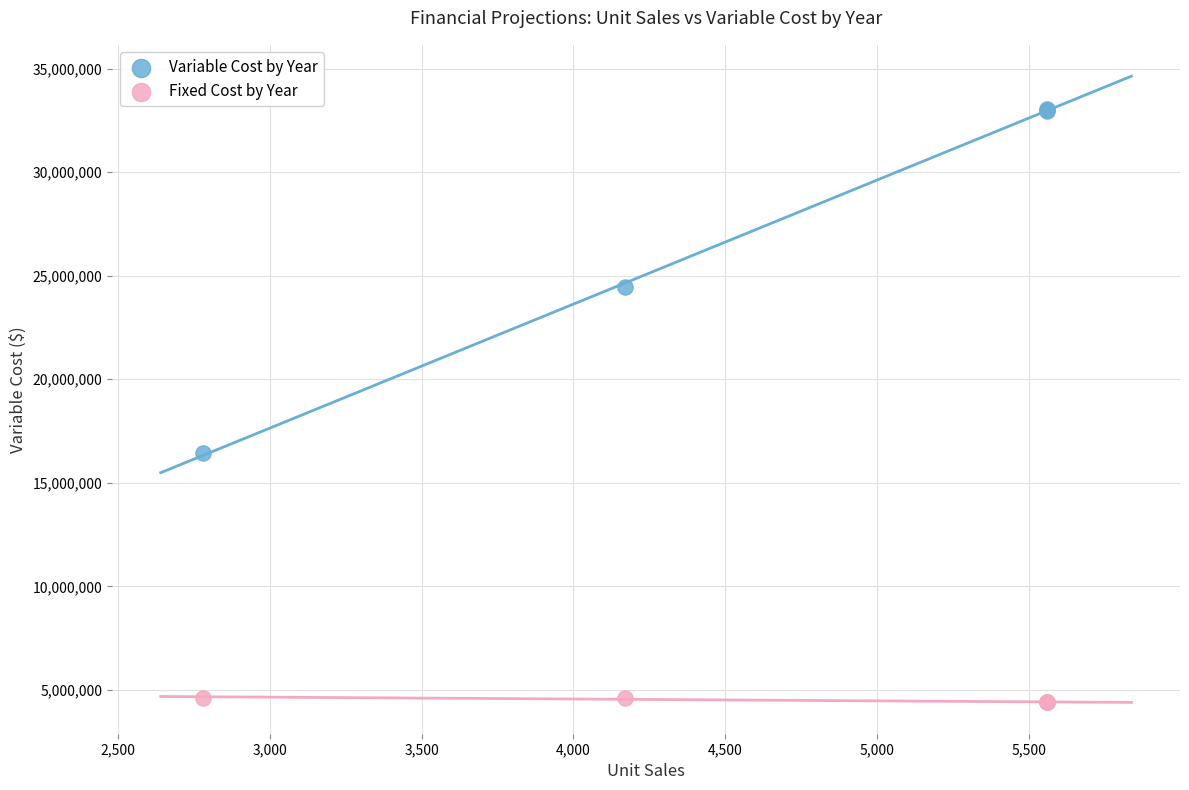

Across all series, what Y value is closest to 18736862?

16421094.8